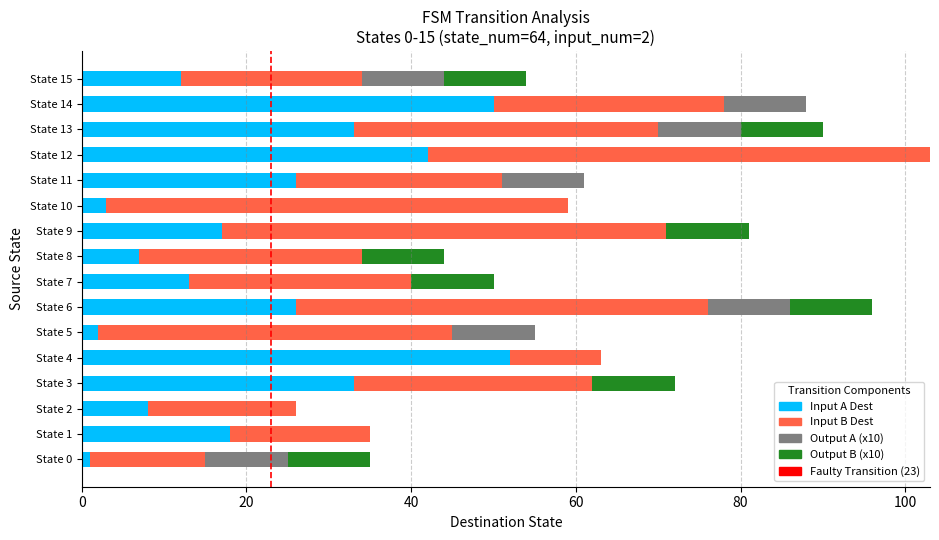

What is the highest value of the Input A Dest series?

52